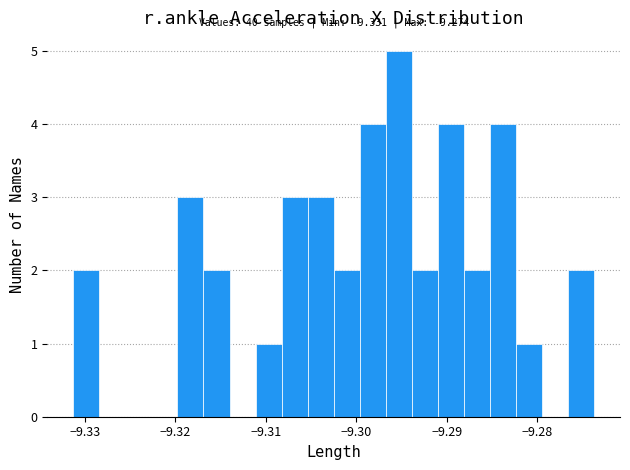

Around what value on the x-axis is the tallest bar? Give the approximate position of its centre, as read against the axis.

-9.295